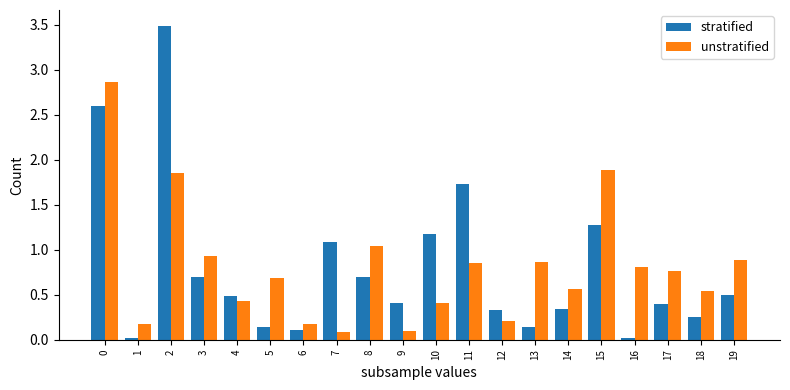

The unstratified series shows 0.2 at 6. True or false?

True